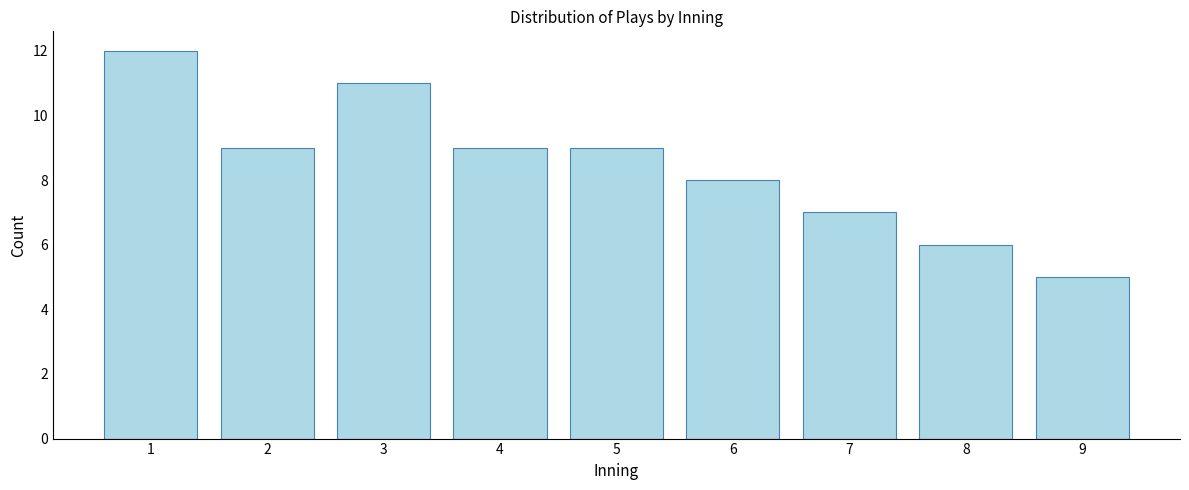

Reading right to left, list all the values displayed in this chart.

5	6	7	8	9	9	11	9	12